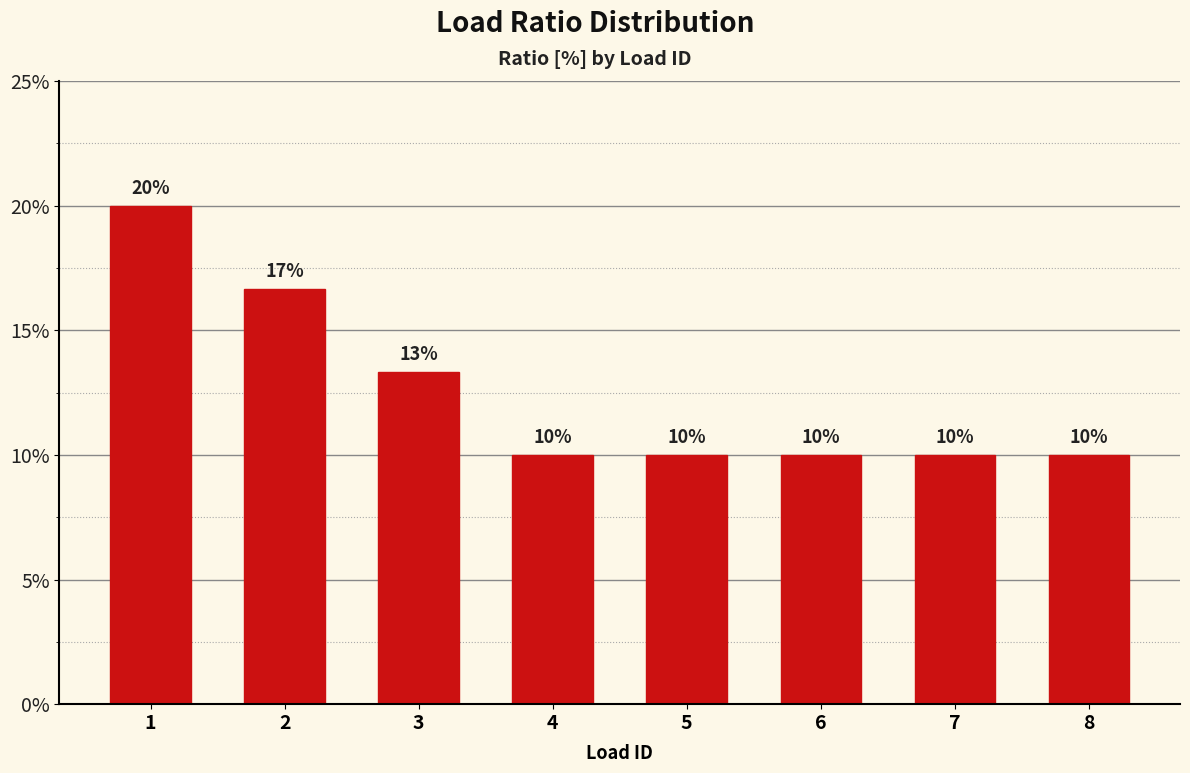

What is the greatest value displayed?

0.2